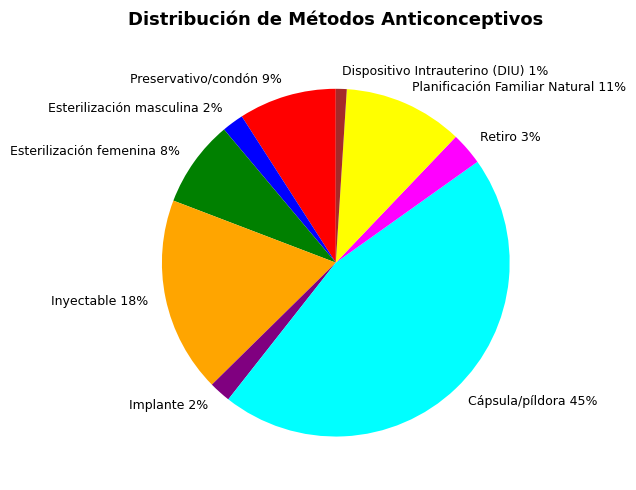

Which slice is the largest?

Cápsula/píldora